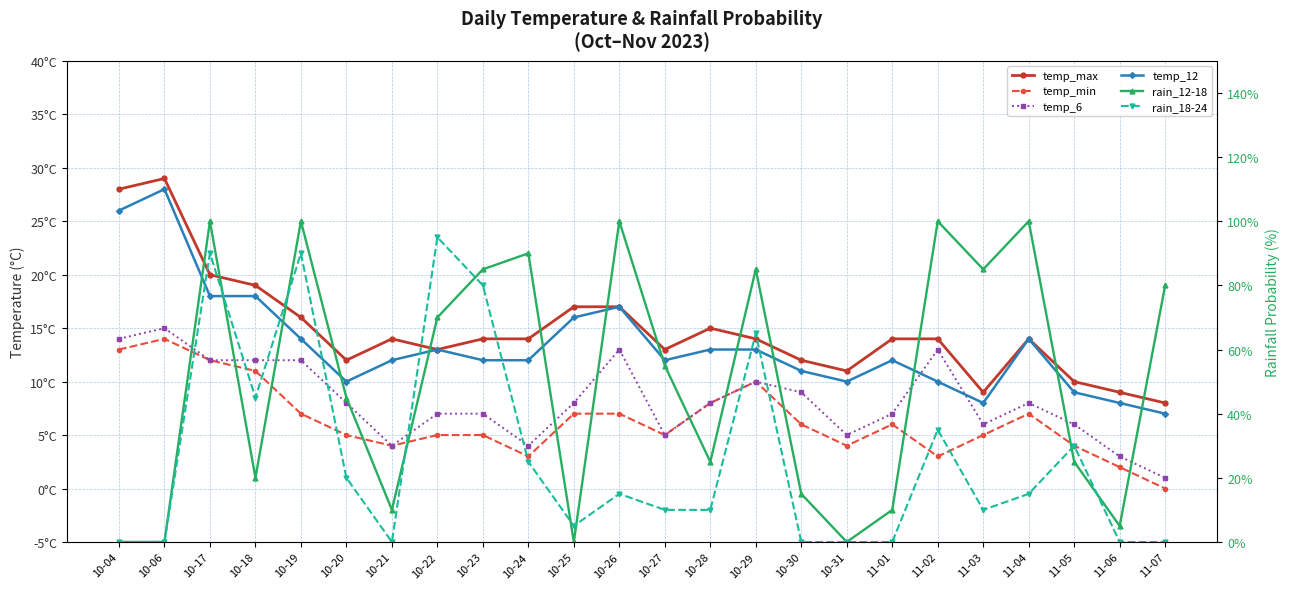

What value does the rain_18-24 series have at 10-25?

5